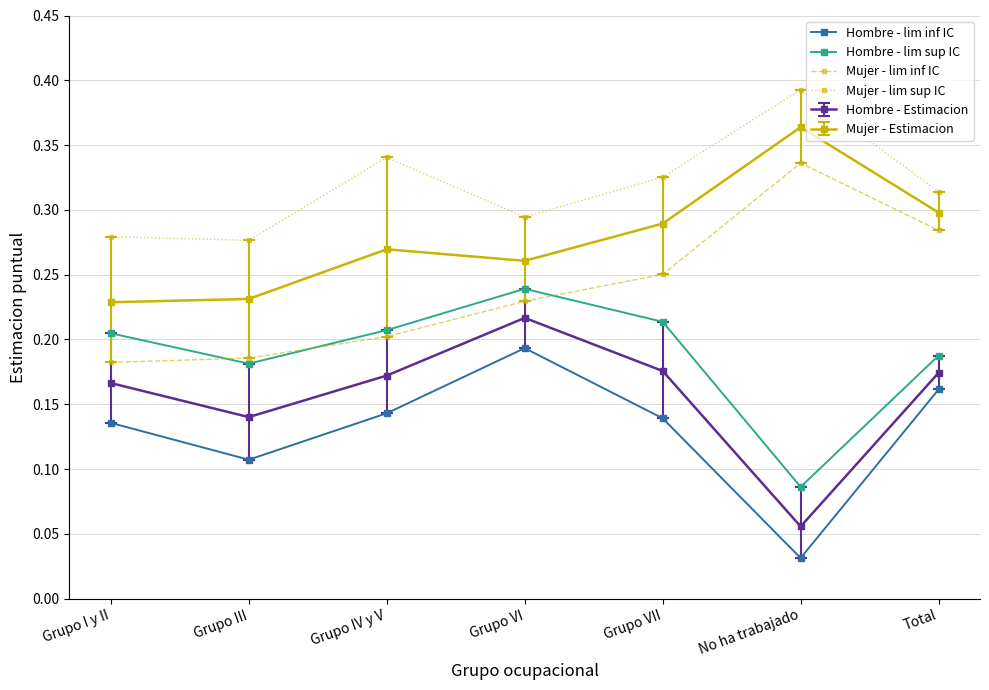

The value of Mujer - lim sup IC at Grupo I y II is 0.3. True or false?

True